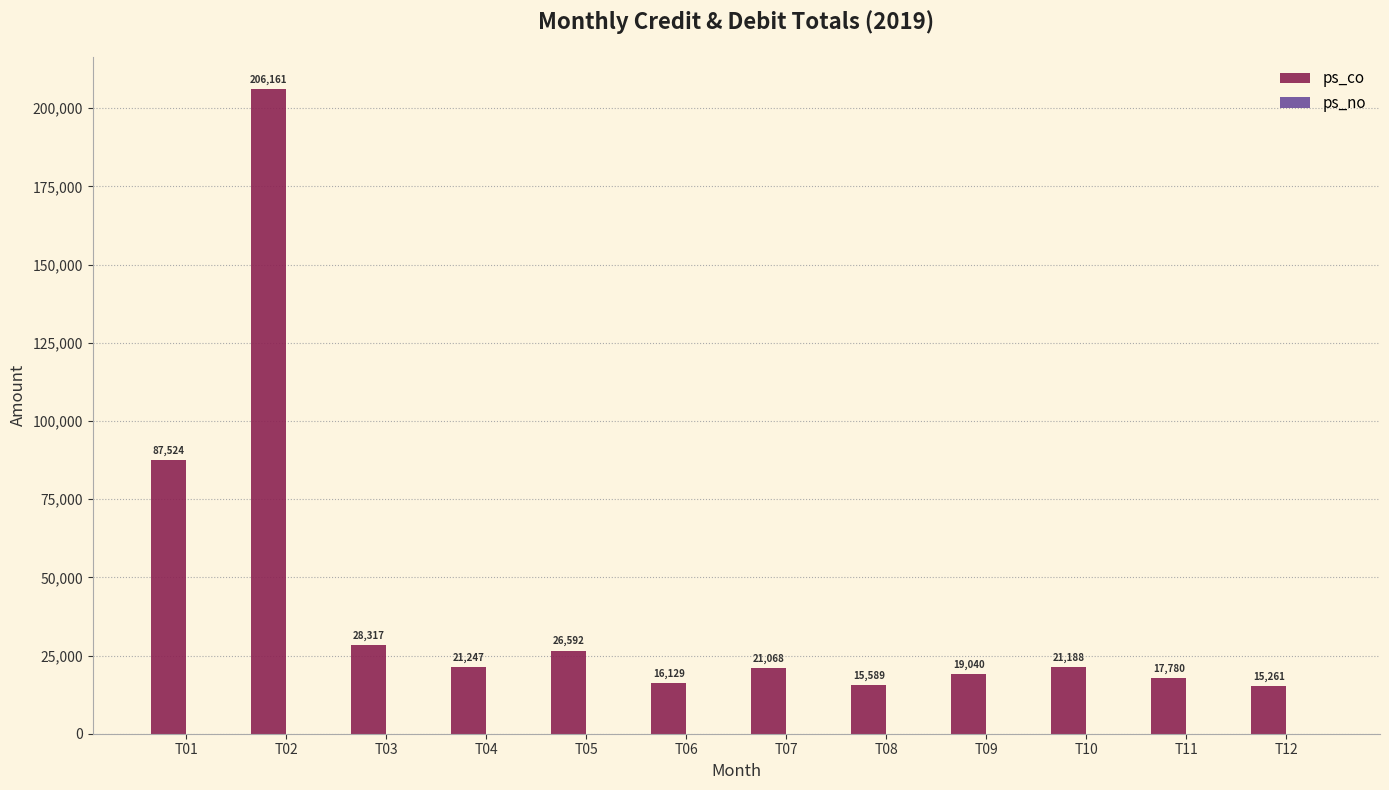

Is it true that the value at T03 is 45722?

False